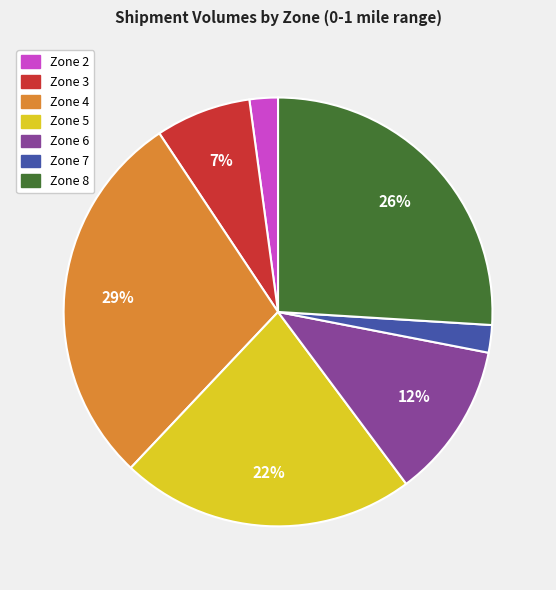

Is there any slice that represents more than half of the pie?

No